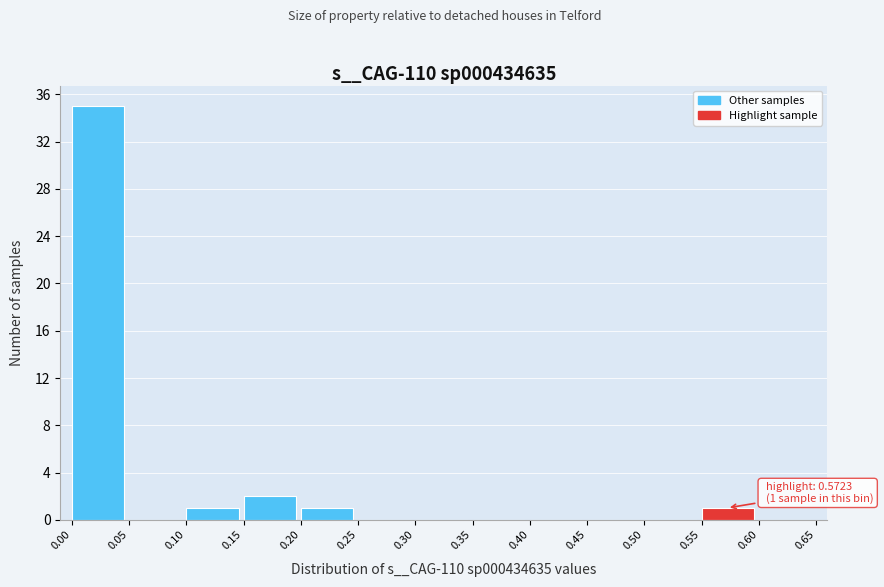

Which range on the x-axis has the tallest bar?

0.00 to 0.05